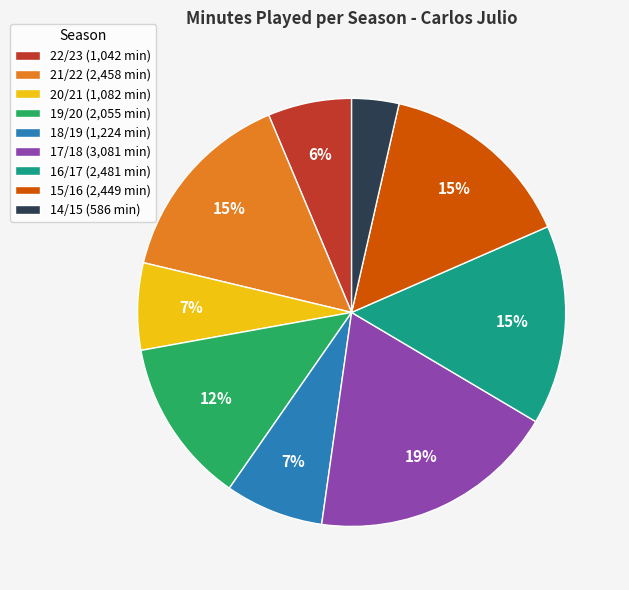

Which slice is the largest?

17/18